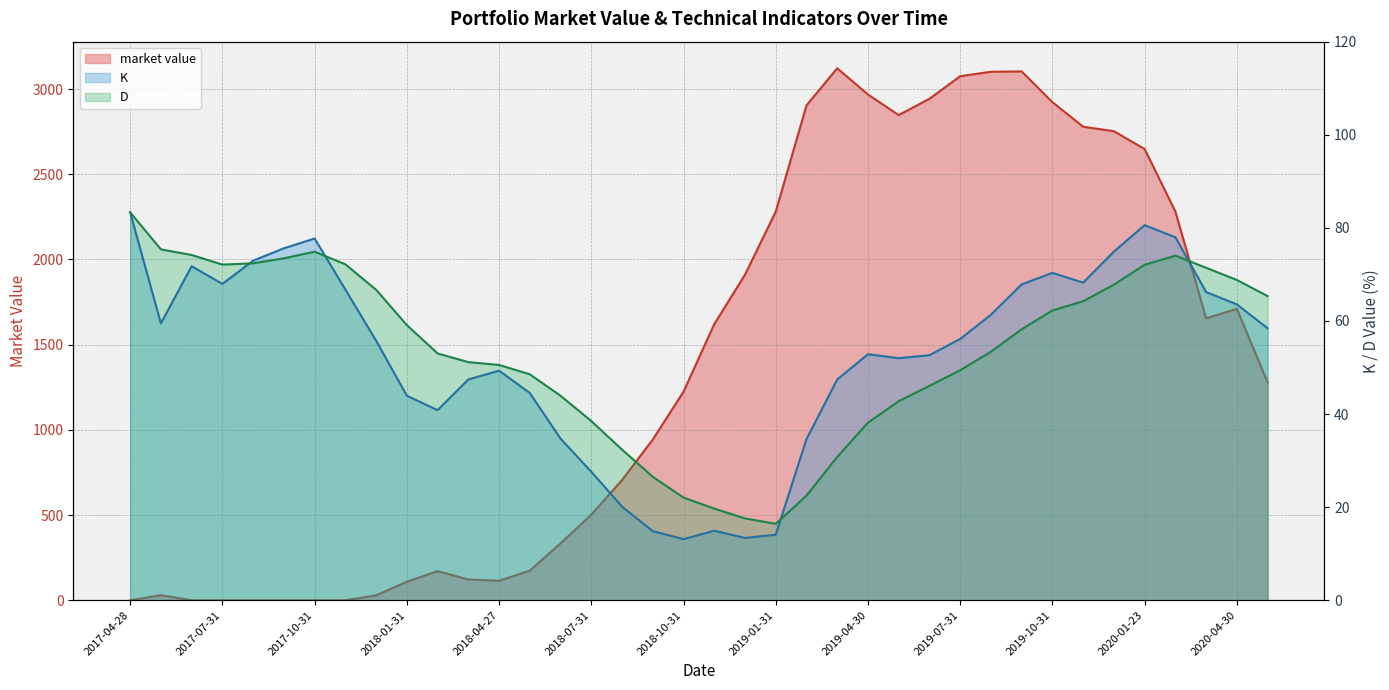

What is the sum of all D values?

2031.3